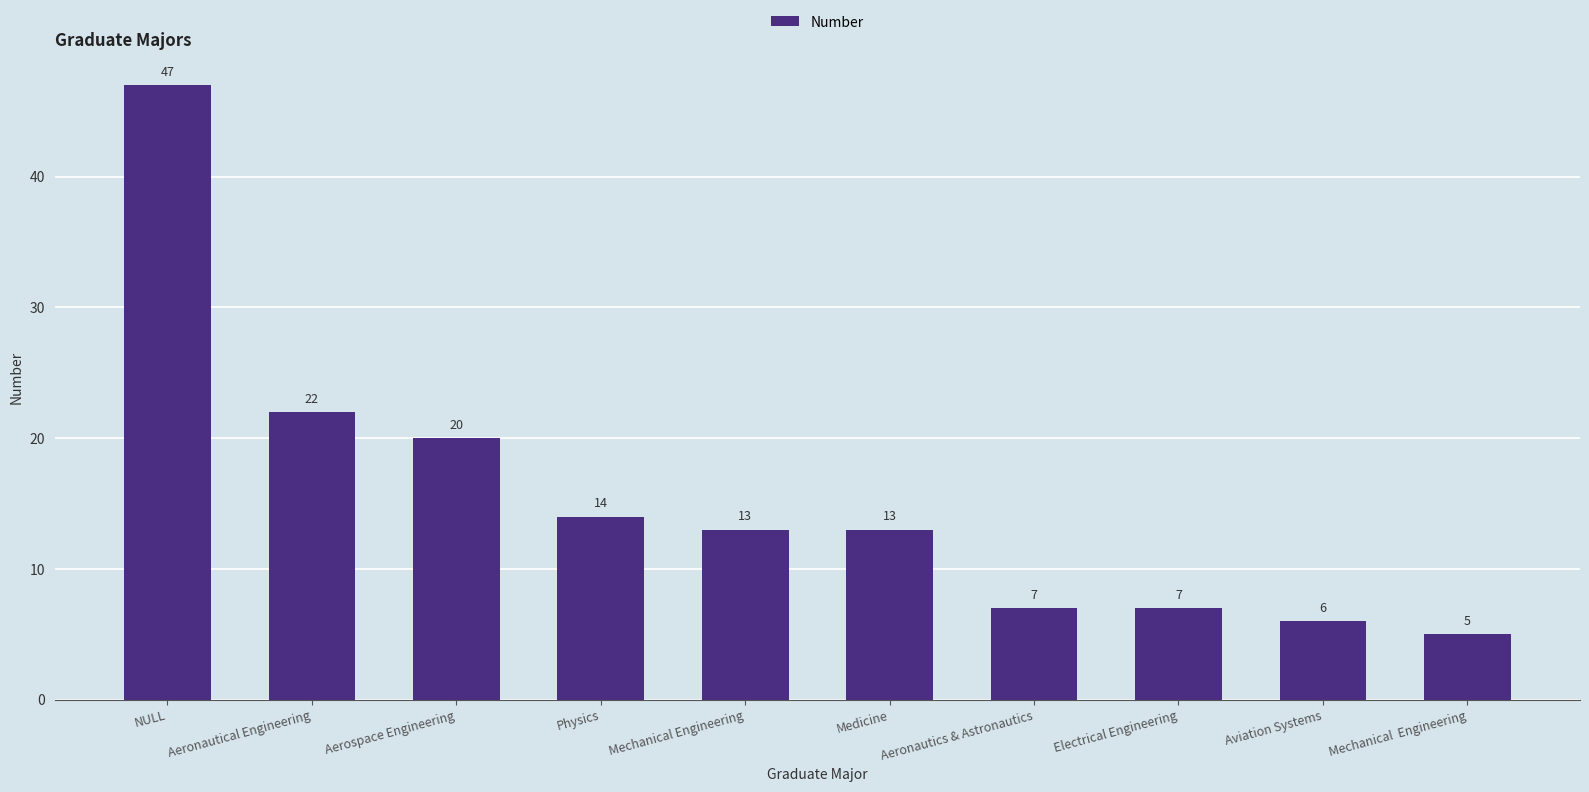

What is the difference between the maximum and minimum values?

42